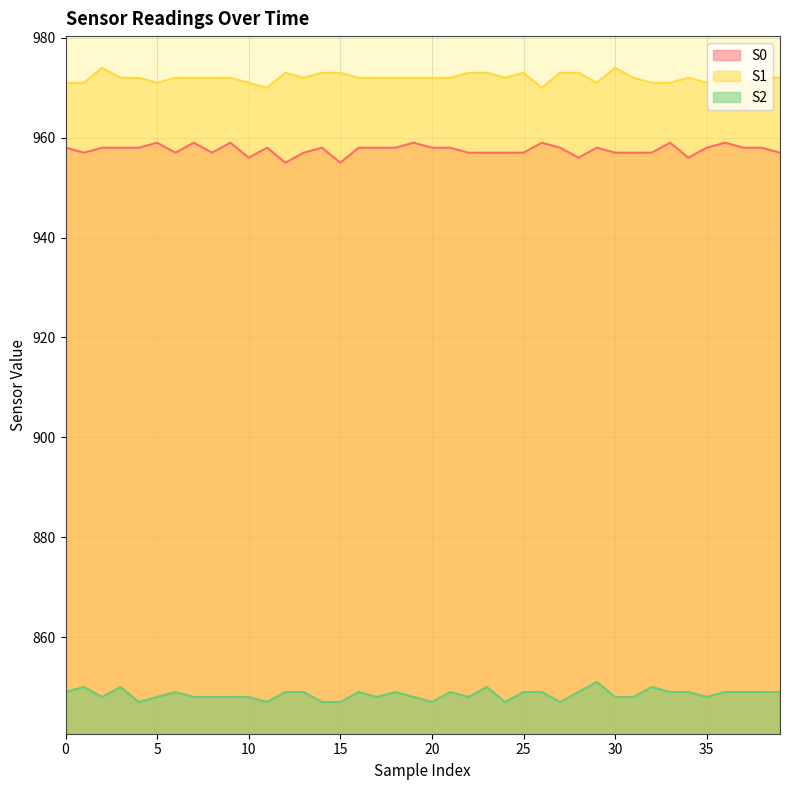

What are all the series names shown in the legend?

S0, S1, S2